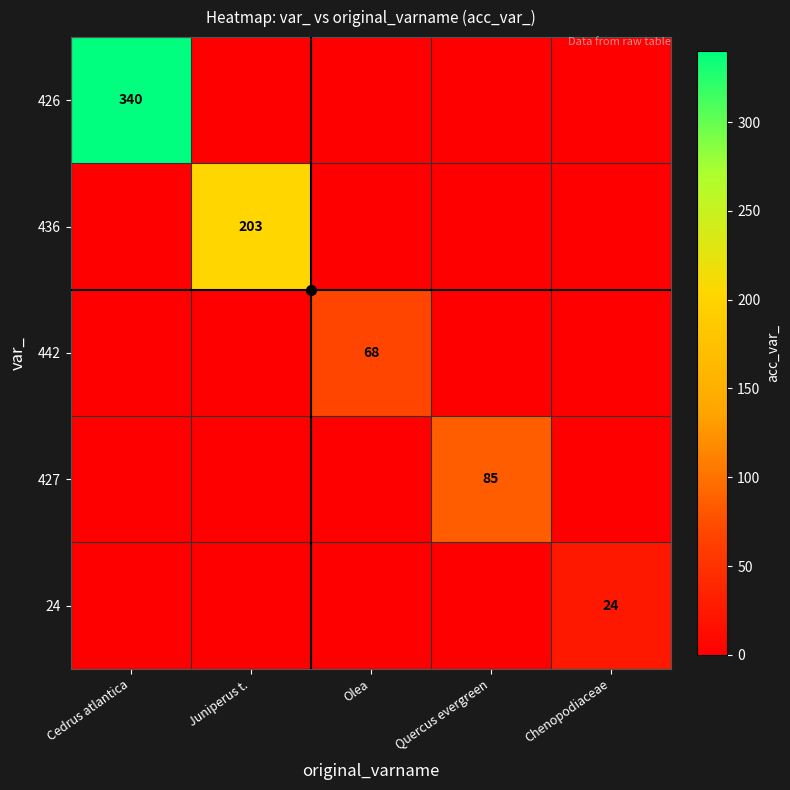

True or false: 24 has a value of -9 at Olea.

False